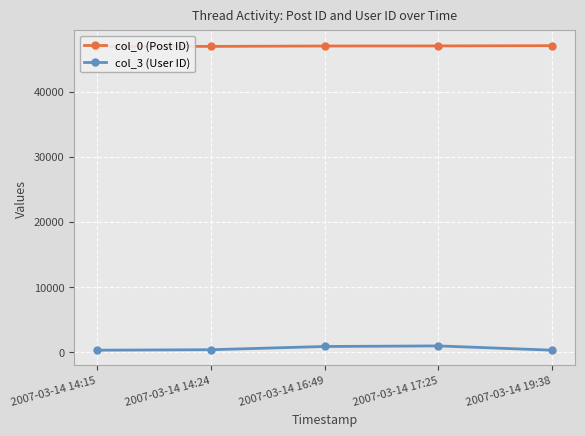

Reading left to right, list all the values displayed in this chart.

col_0 (Post ID): 46929	46935	46995	47008	47046
col_3 (User ID): 285	357	854	941	285